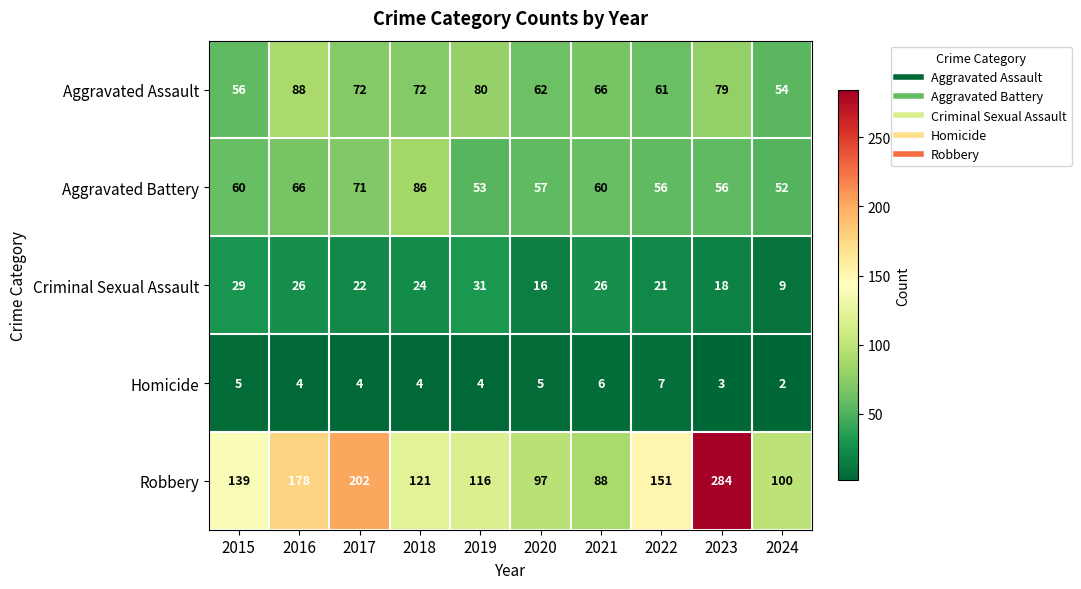

Which series has the largest total across all categories?

Robbery